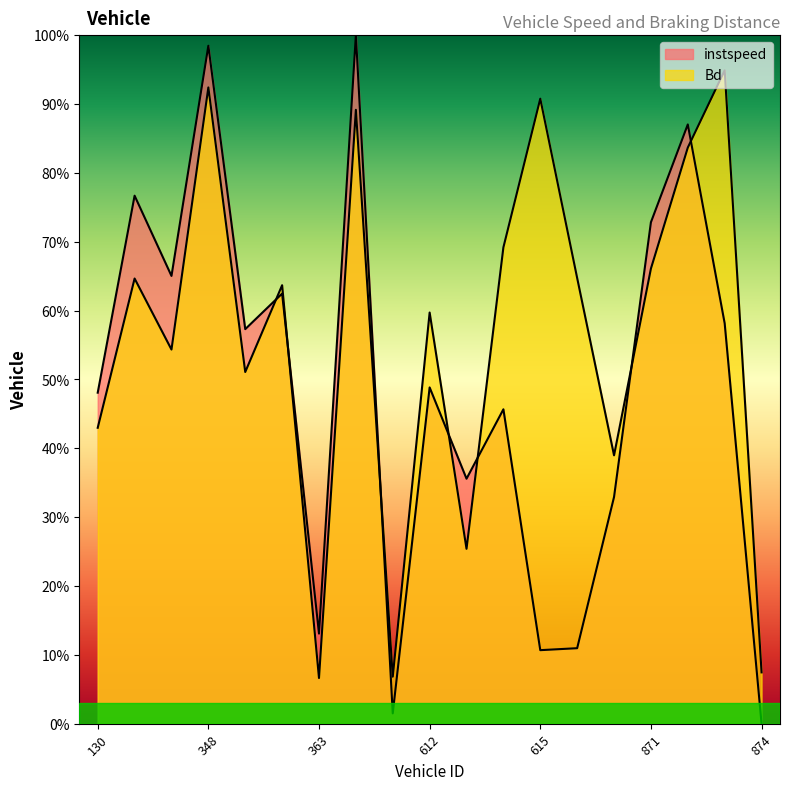

True or false: Bd and instspeed intersect in this chart.

True